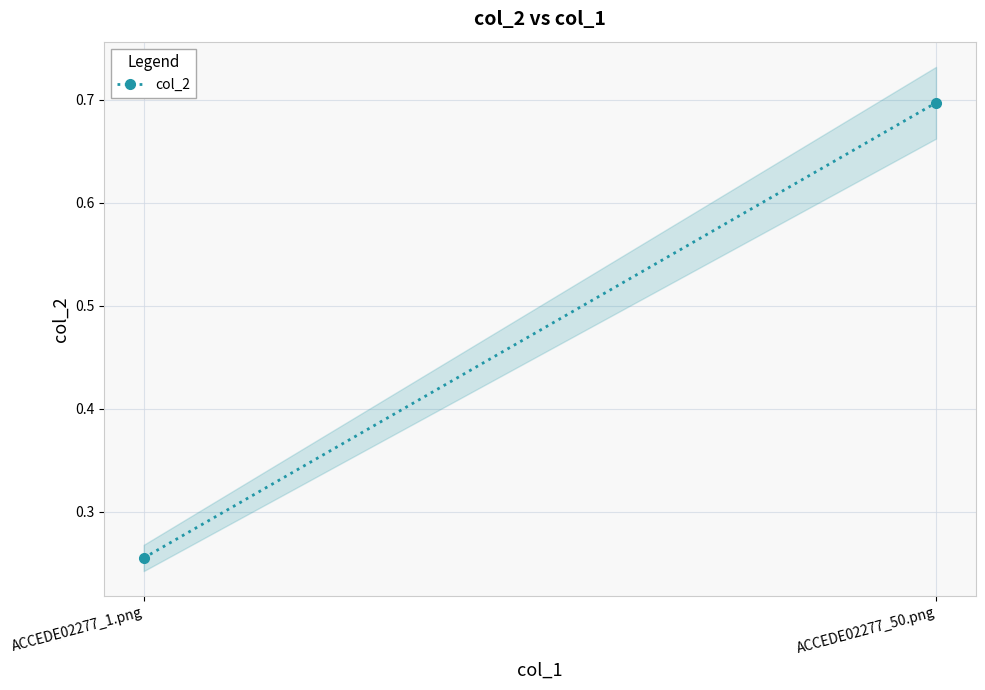

What is the difference between the maximum and minimum values?

0.4